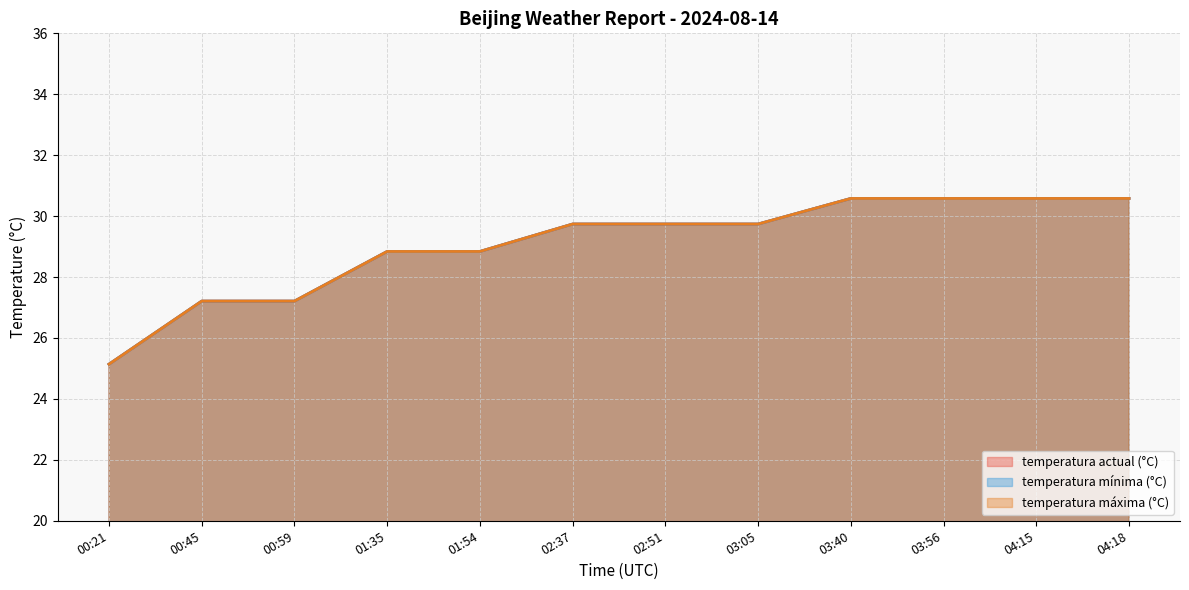

Which label corresponds to the smallest value in the chart?

00:21